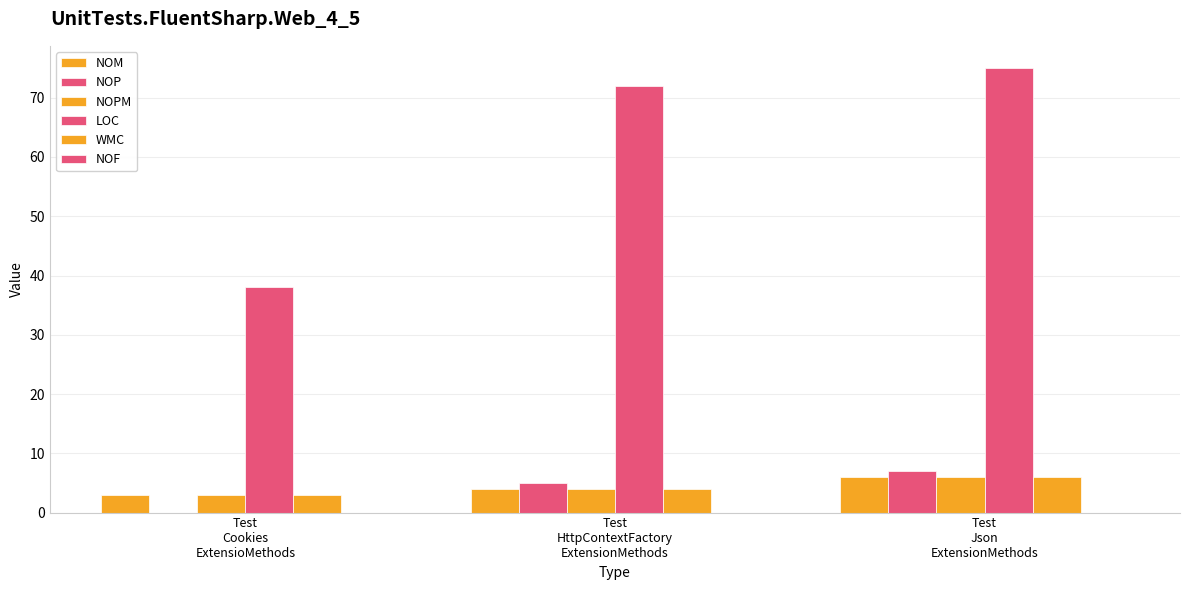

Does the chart contain stacked bars?

No